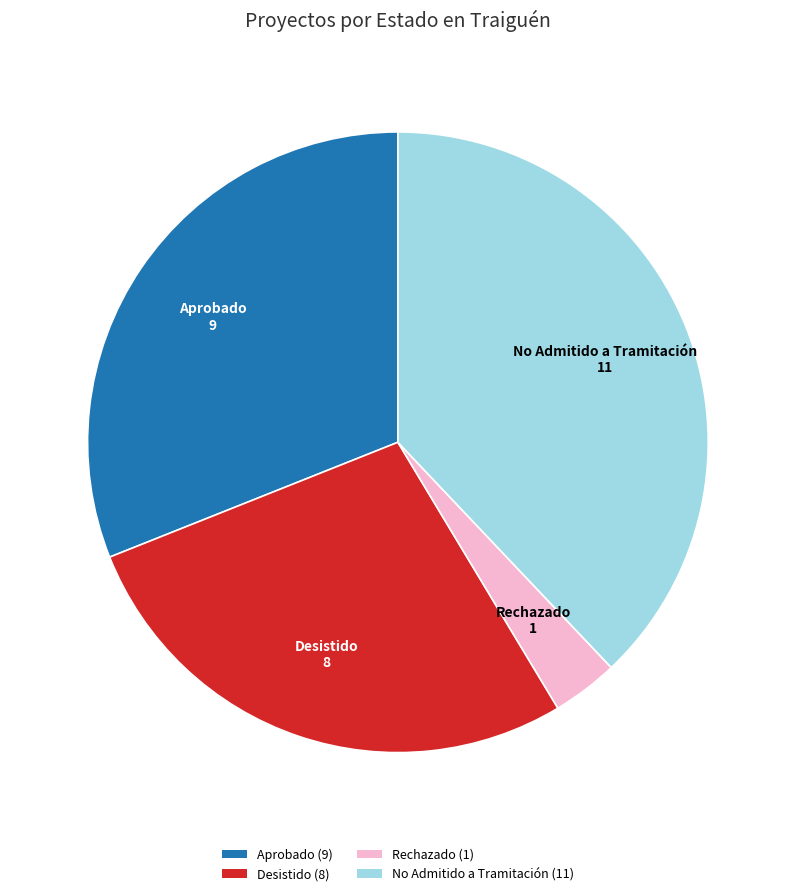

Is the sum of Rechazado (1) and No Admitido a Tramitación (11) greater than half?

No